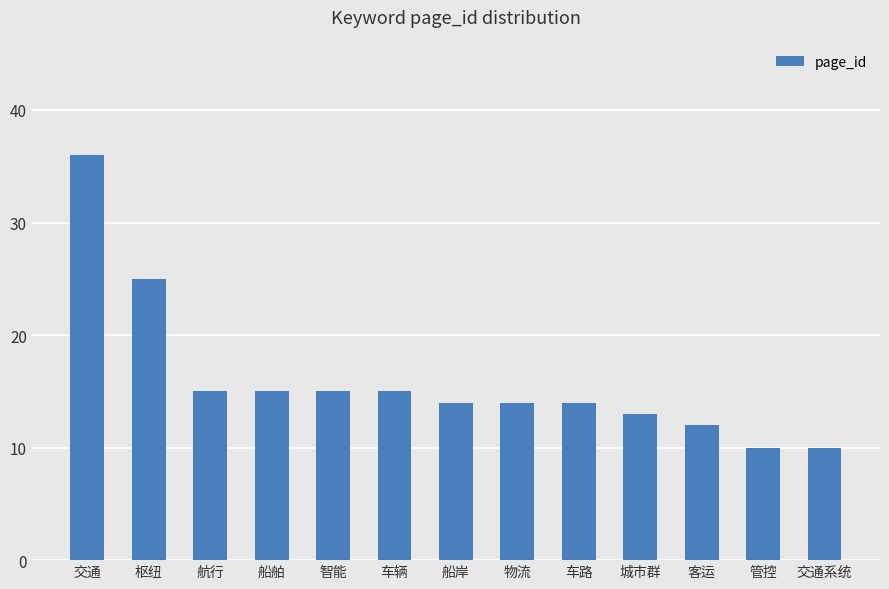

How many categories are shown in the chart?

13